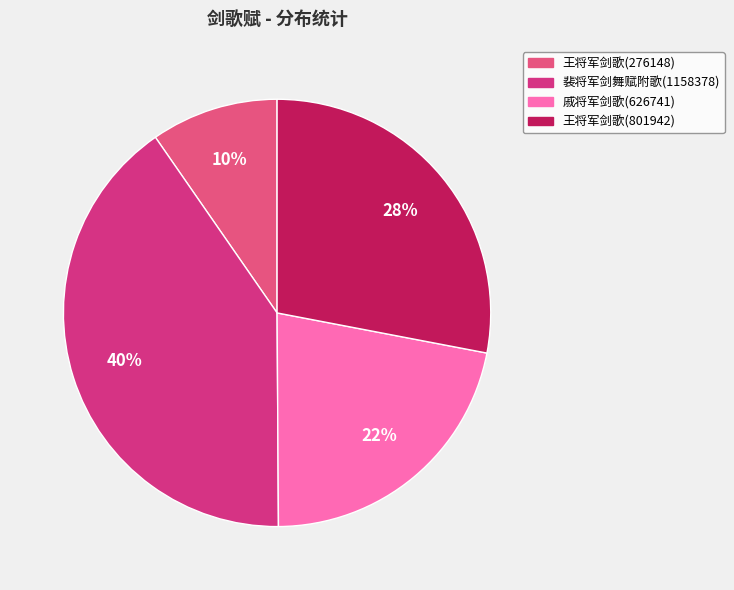

Between 王将军剑歌(276148) and 裴将军剑舞赋附歌(1158378), which is larger?

裴将军剑舞赋附歌(1158378)